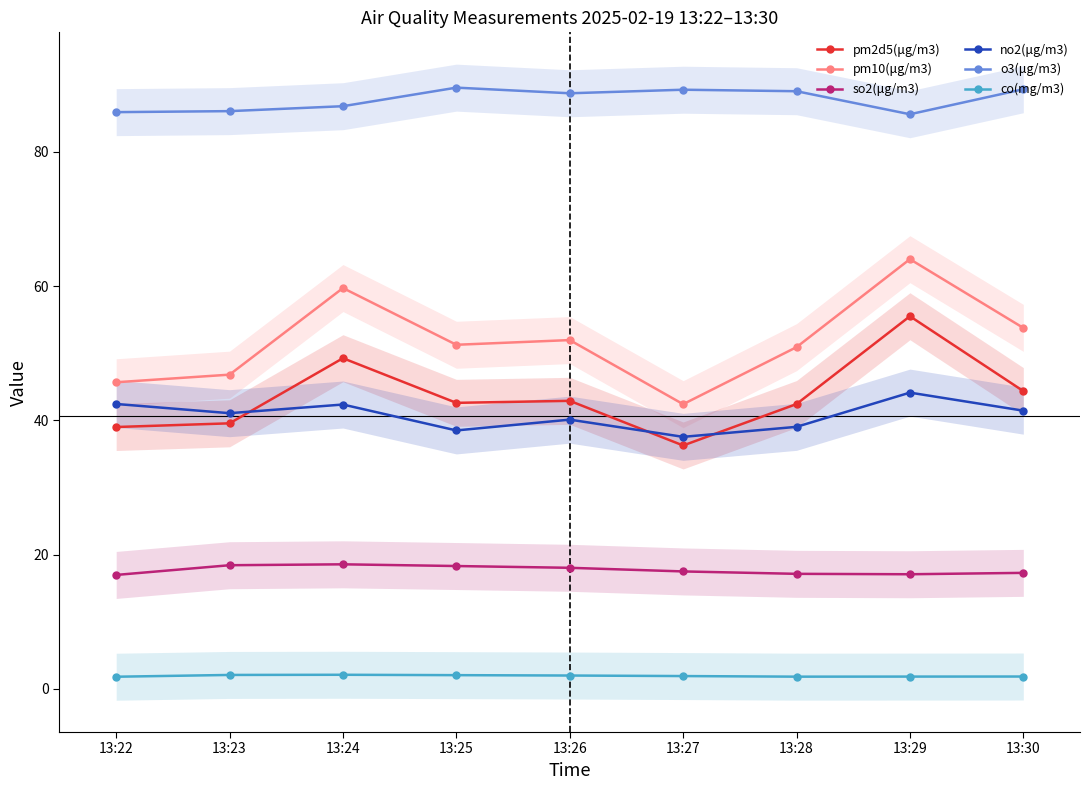

What are all the series names shown in the legend?

pm2d5(μg/m3), pm10(μg/m3), so2(μg/m3), no2(μg/m3), o3(μg/m3), co(mg/m3)